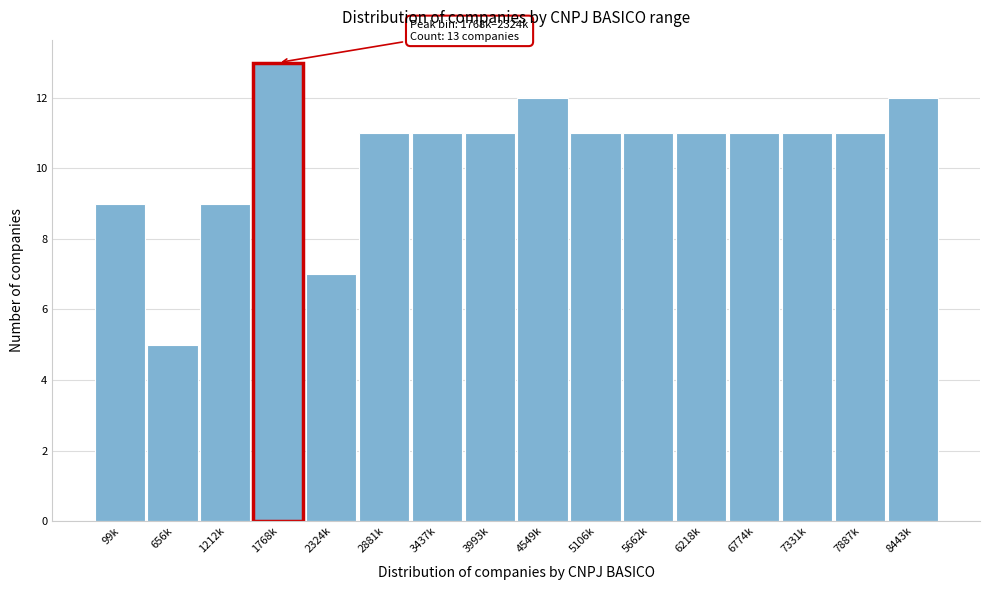

Reading left to right, extract all data points from this chart.

9	5	9	13	7	11	11	11	12	11	11	11	11	11	11	12